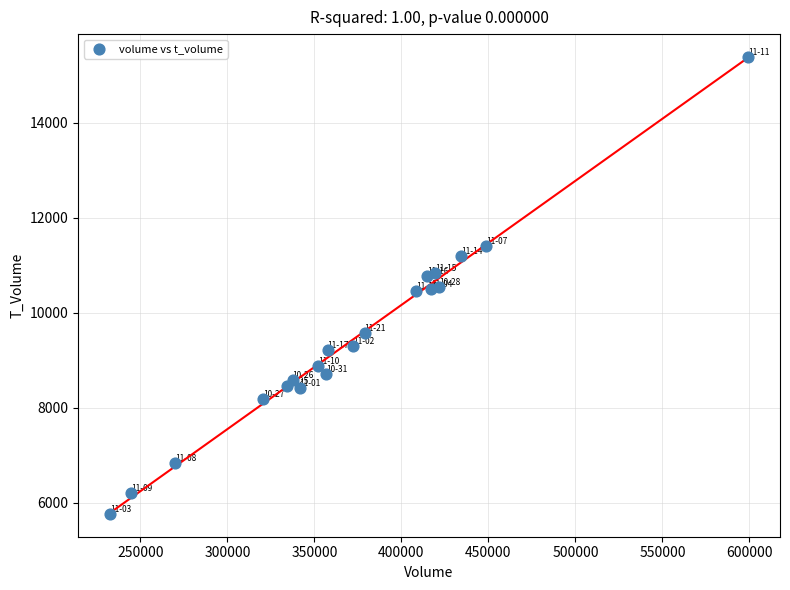

What is the range of Y values (max minus min)?

9627